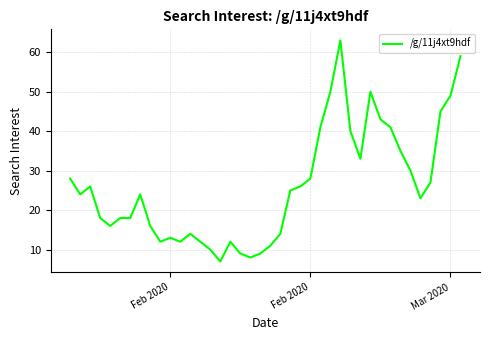

Reading left to right, extract all data points from this chart.

28	24	26	18	16	18	18	24	16	12	13	12	14	12	10	7	12	9	8	9	11	14	25	26	28	41	50	63	40	33	50	43	41	35	30	23	27	45	49	59